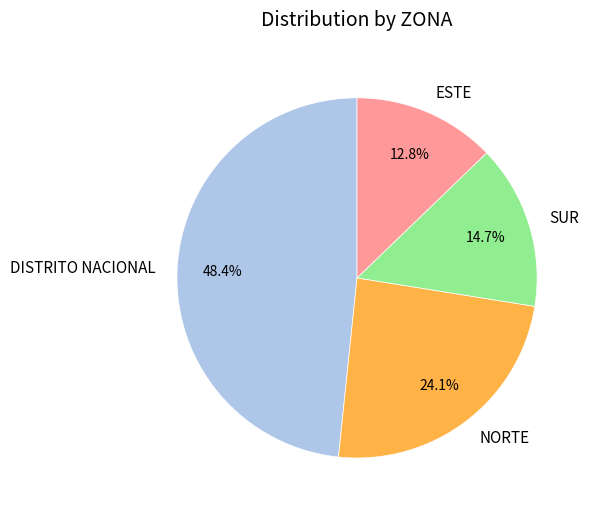

True or false: ESTE accounts for 7% of the total.

False